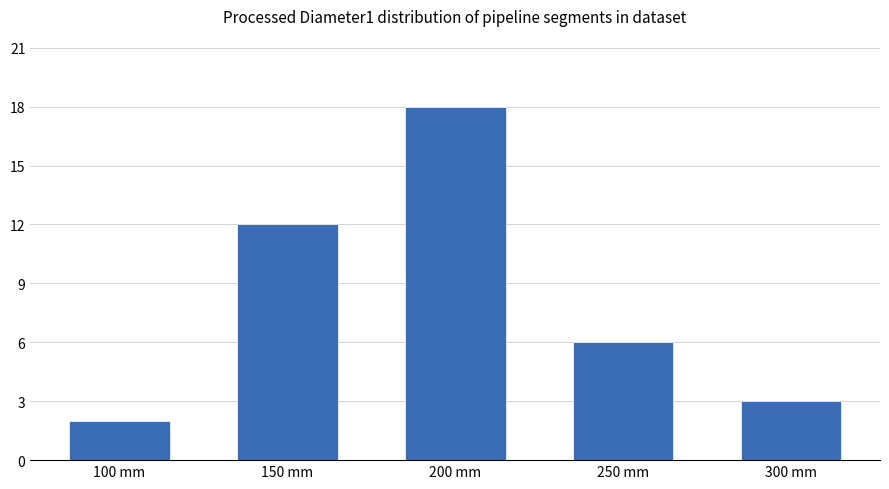

How many distinct data groups are displayed?

1